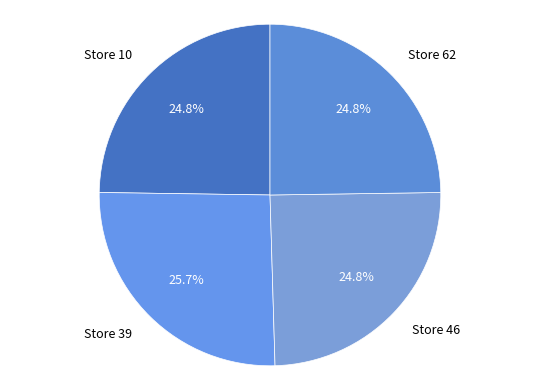

Is Store 46 the majority of the pie?

No